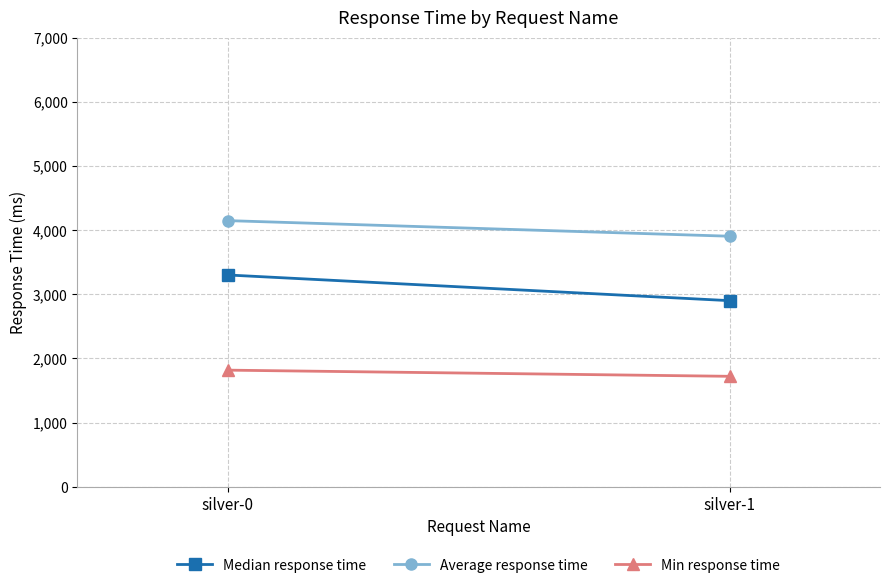

What value does the Median response time series have at silver-1, to the nearest 10?

2900